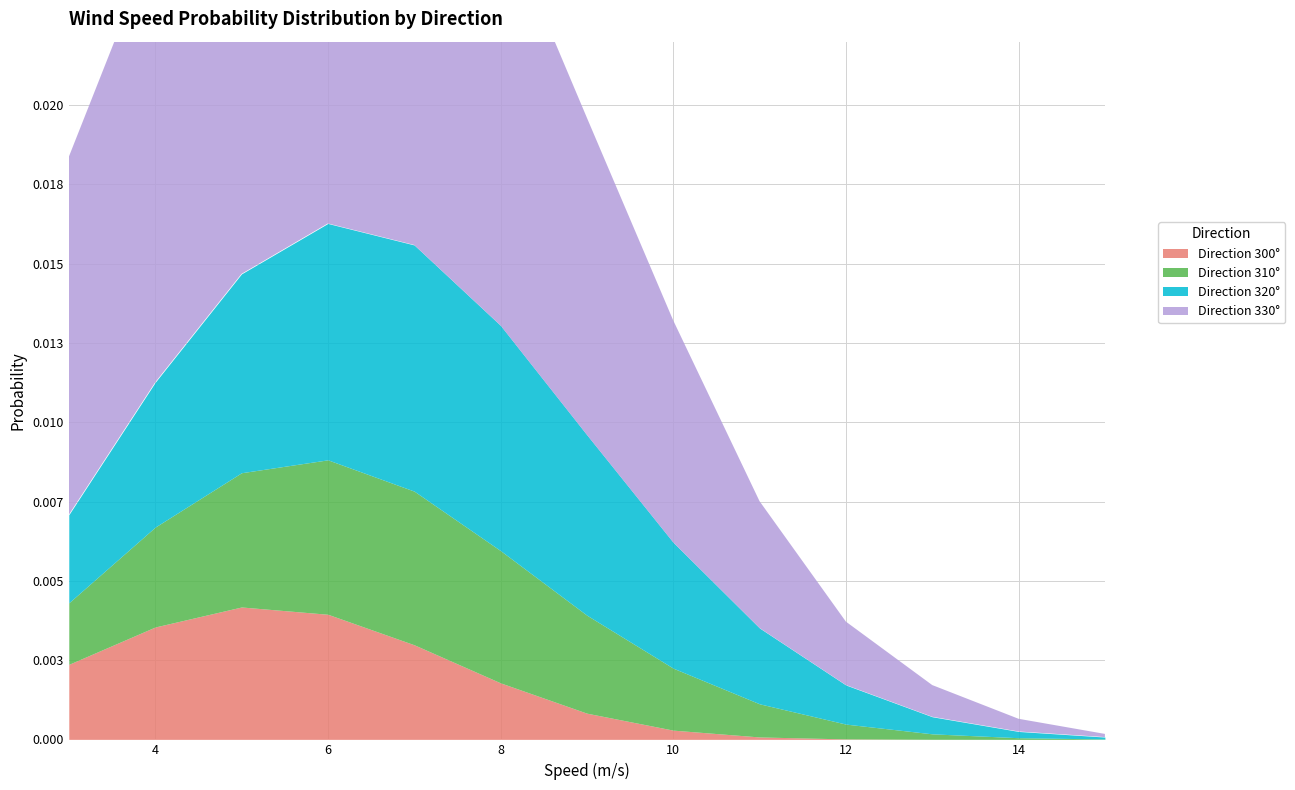

The value of 300 at 4.0 is 0.0. True or false?

False